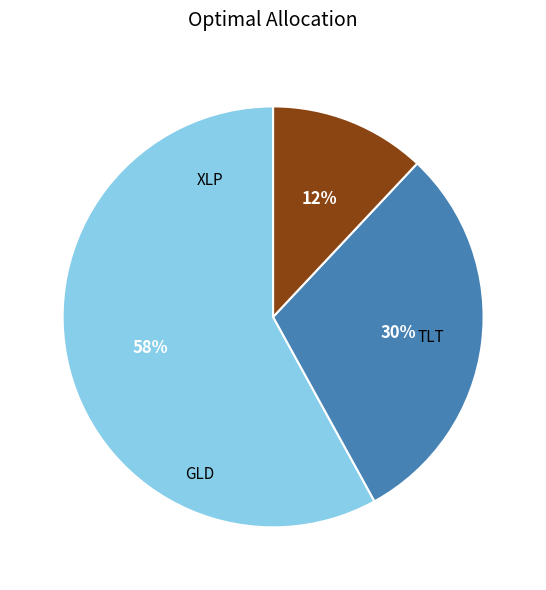

Is there any slice that represents more than half of the pie?

Yes